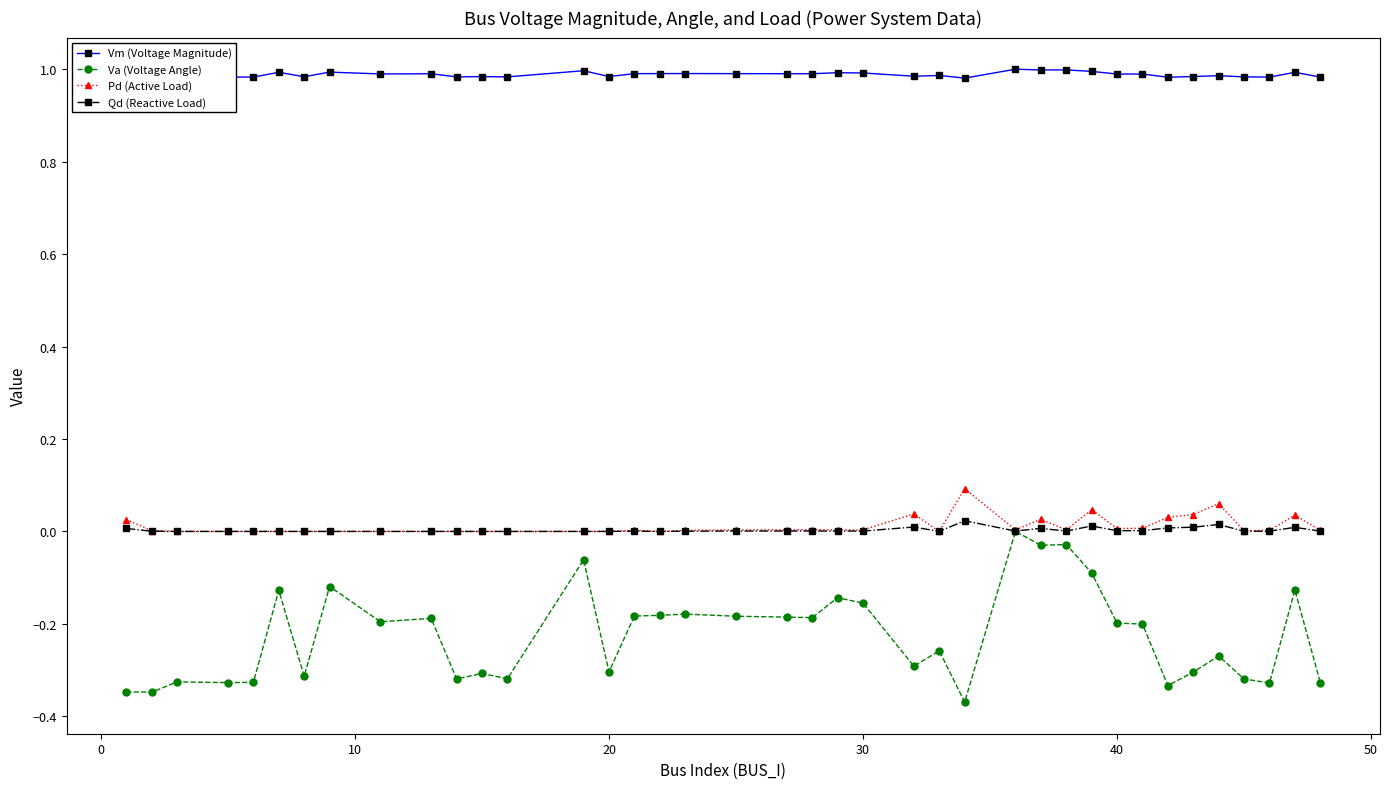

True or false: Vm (Voltage Magnitude) and Qd (Reactive Load) cross at least once.

False